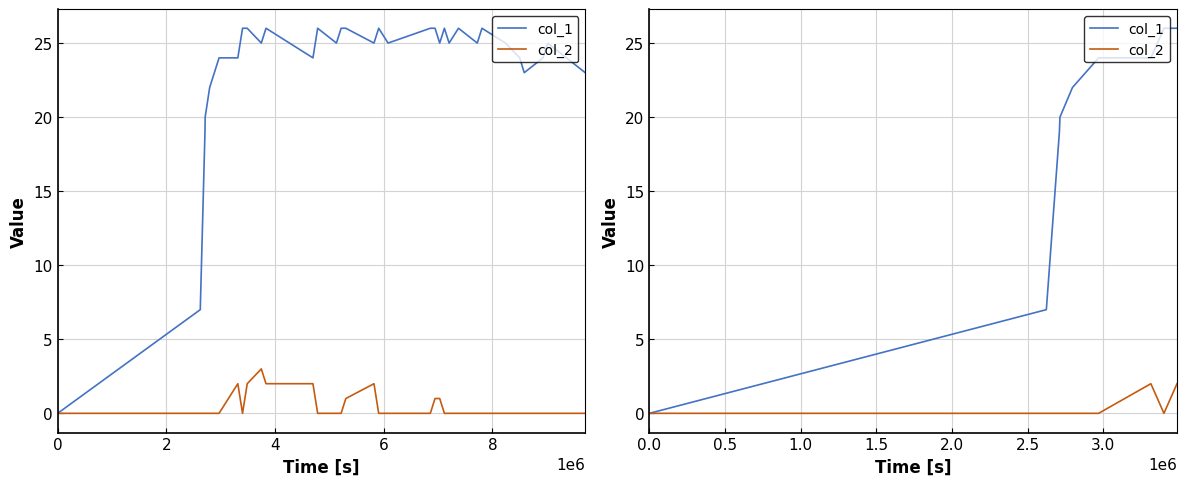

At which label is col_1 closest to 13?

2